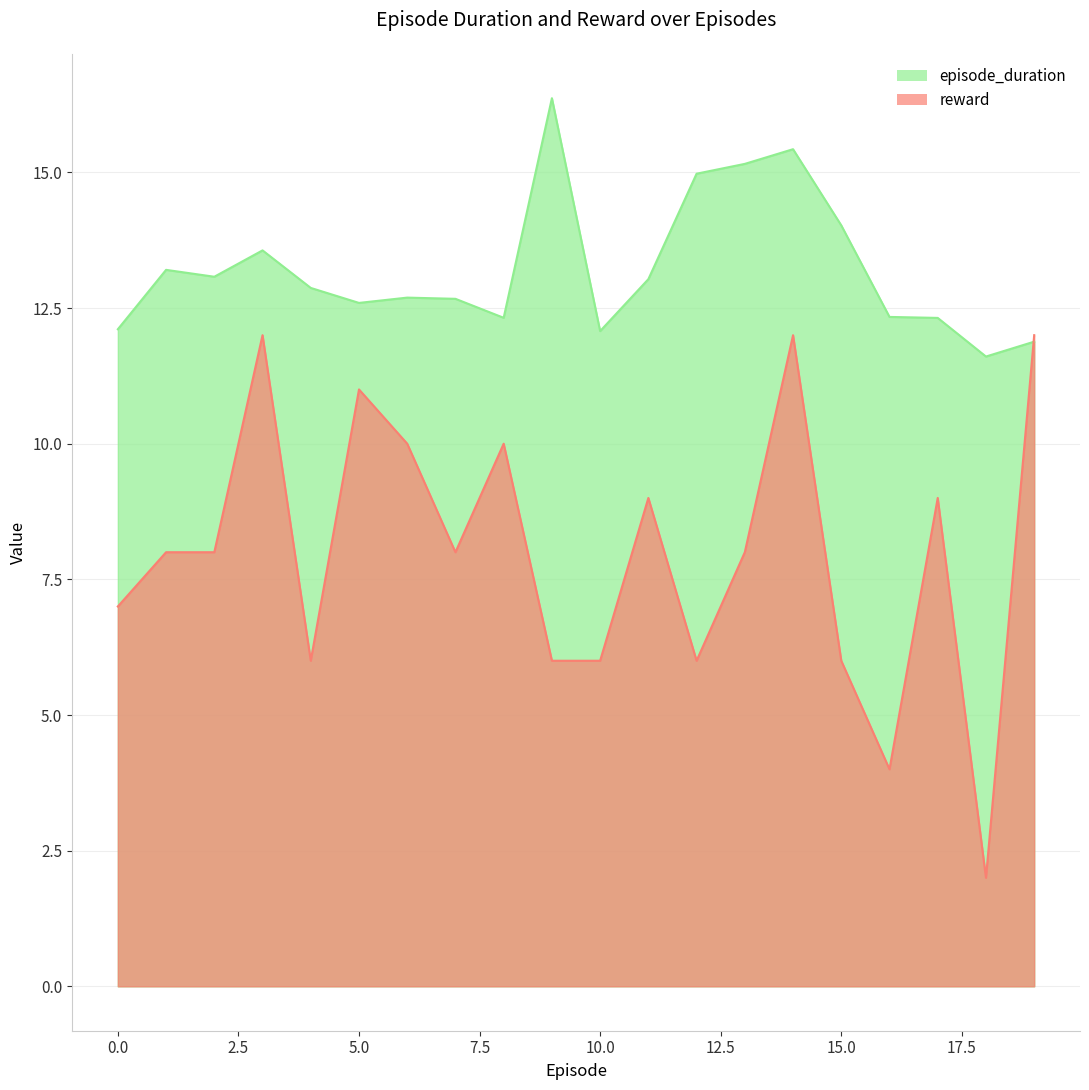

What is the total value across all series at 6?

22.7